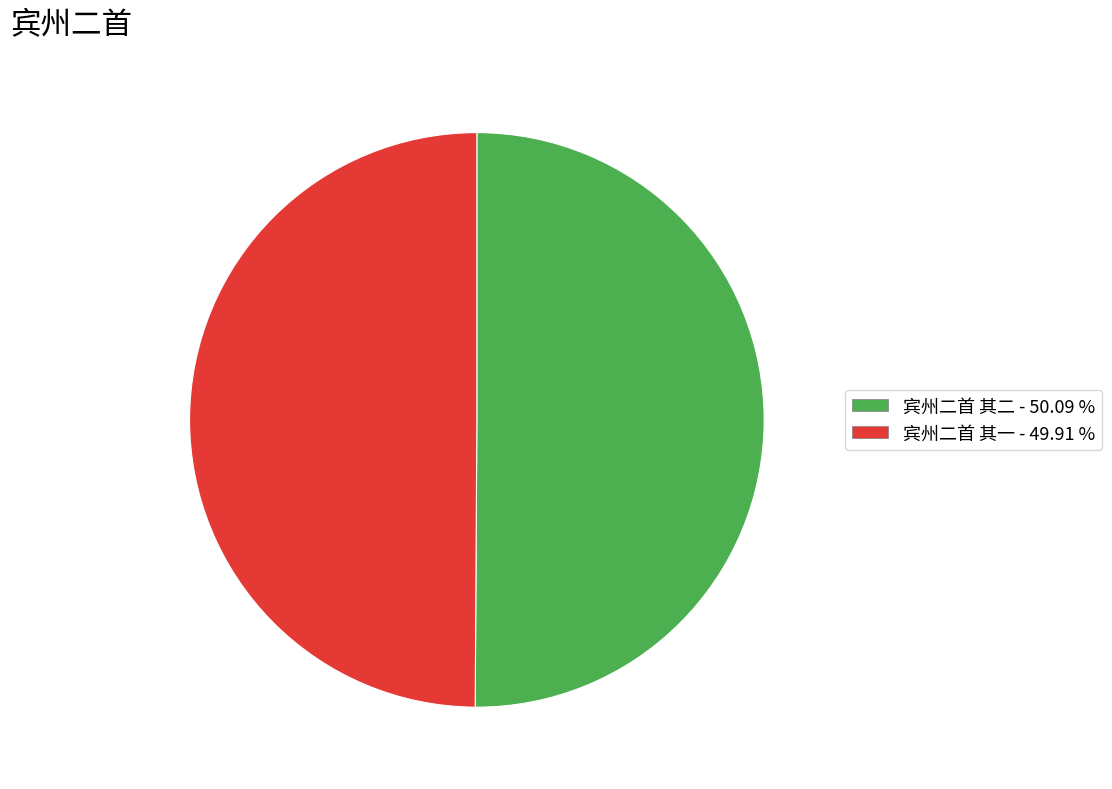

What is the ratio of the value at 宾州二首 其一 to the value at 宾州二首 其二?

1.0